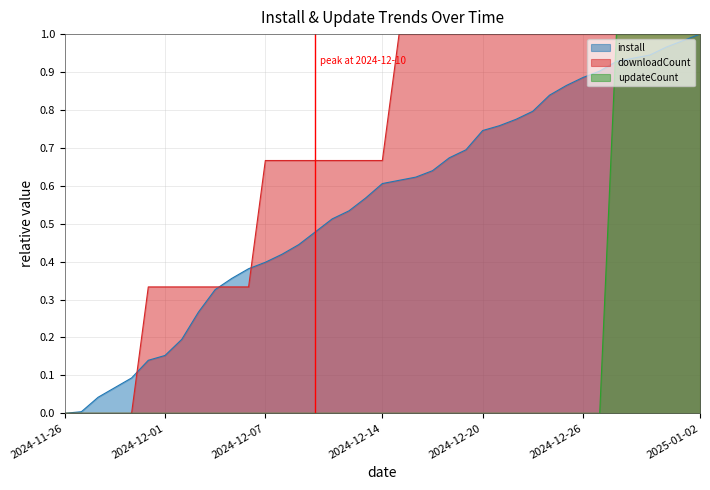

Does the chart have visible grid lines?

Yes